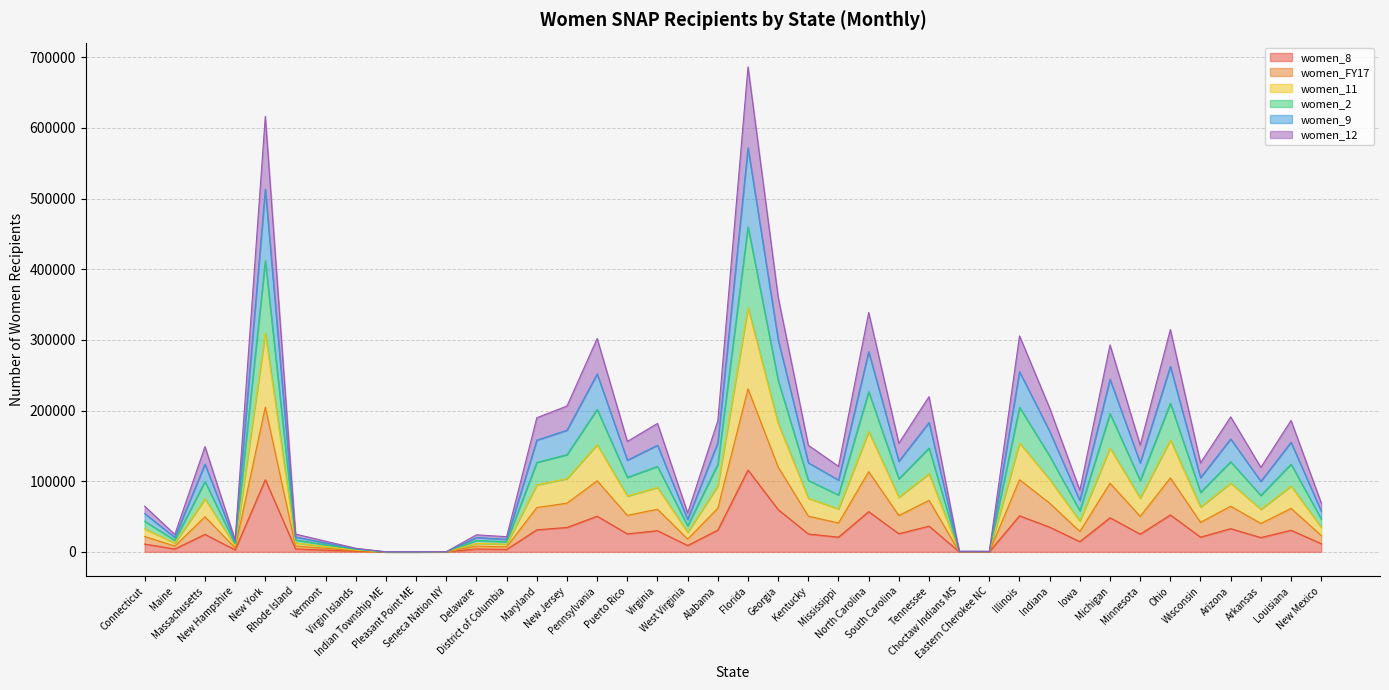

At which category does women_12 reach its first local valley?

Maine